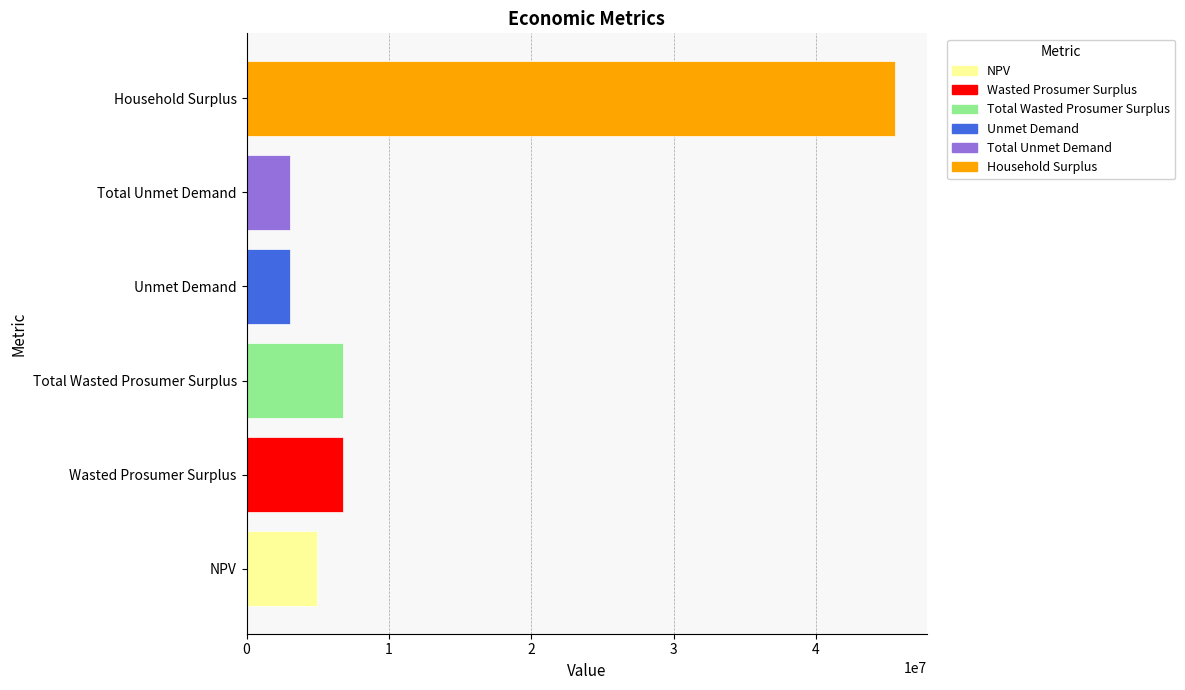

The chart shows a value of 6766199.2 at Total Wasted Prosumer Surplus. True or false?

True